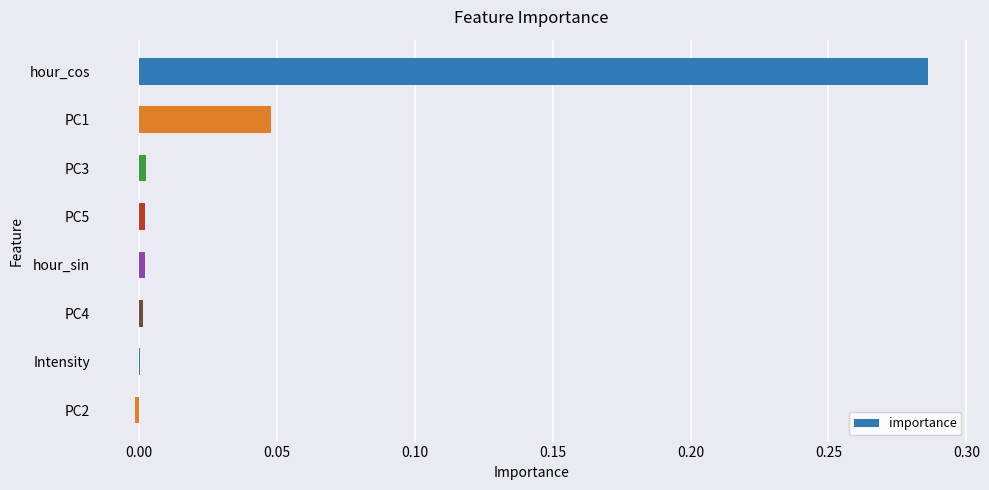

The value at PC1 is 0.1. True or false?

False